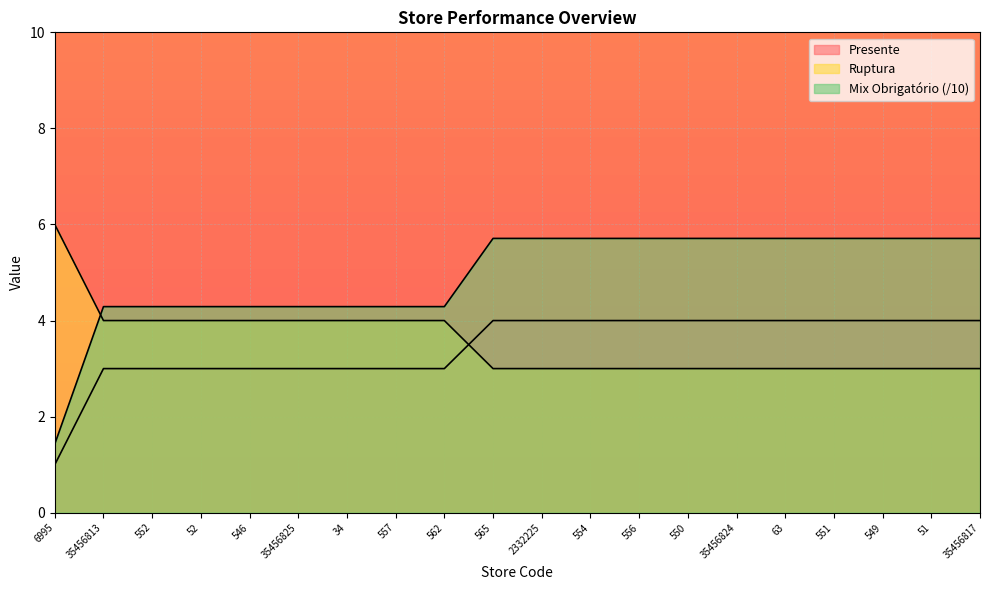

What are all the series names shown in the legend?

Presente, Ruptura, Mix Obrigatorio